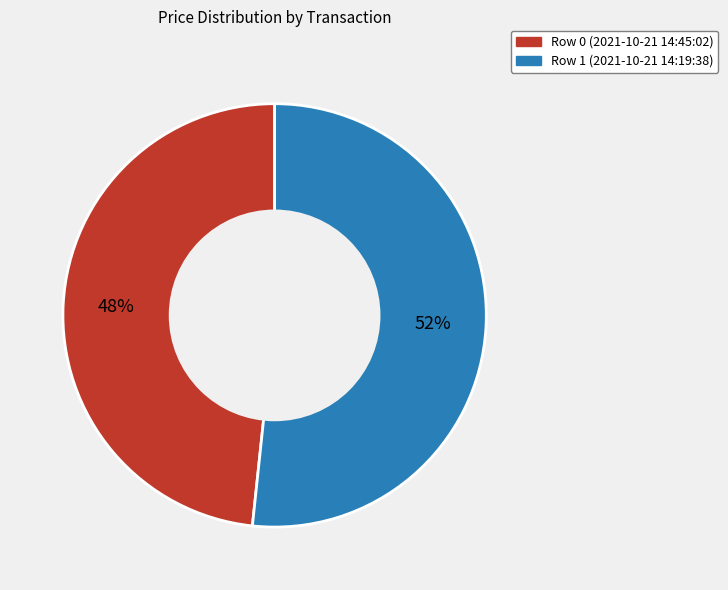

What is the ratio of the value at Row 0 (2021-10-21 14:45:02) to the value at Row 1 (2021-10-21 14:19:38)?

0.9